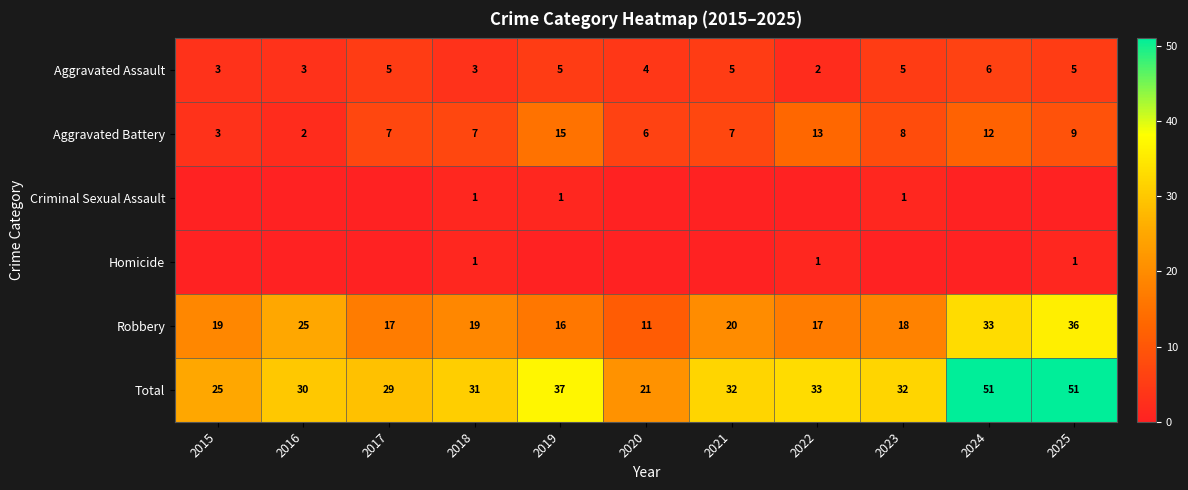

The Robbery series shows 36 at 2025. True or false?

True